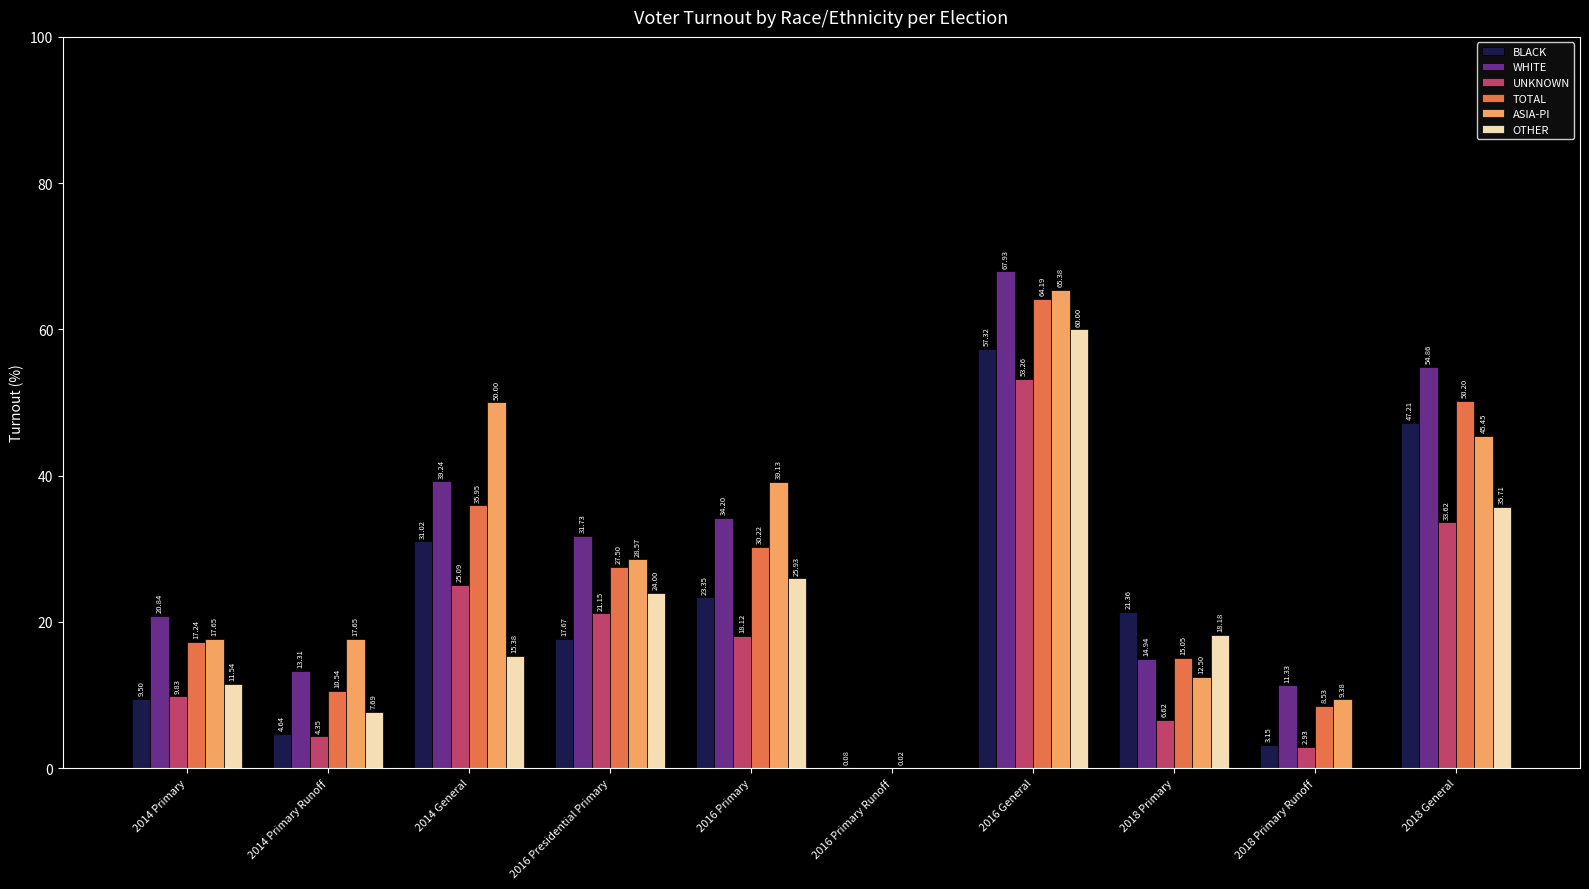

Which series changed the most between 2016 Presidential Primary and 2018 Primary Runoff?

OTHER